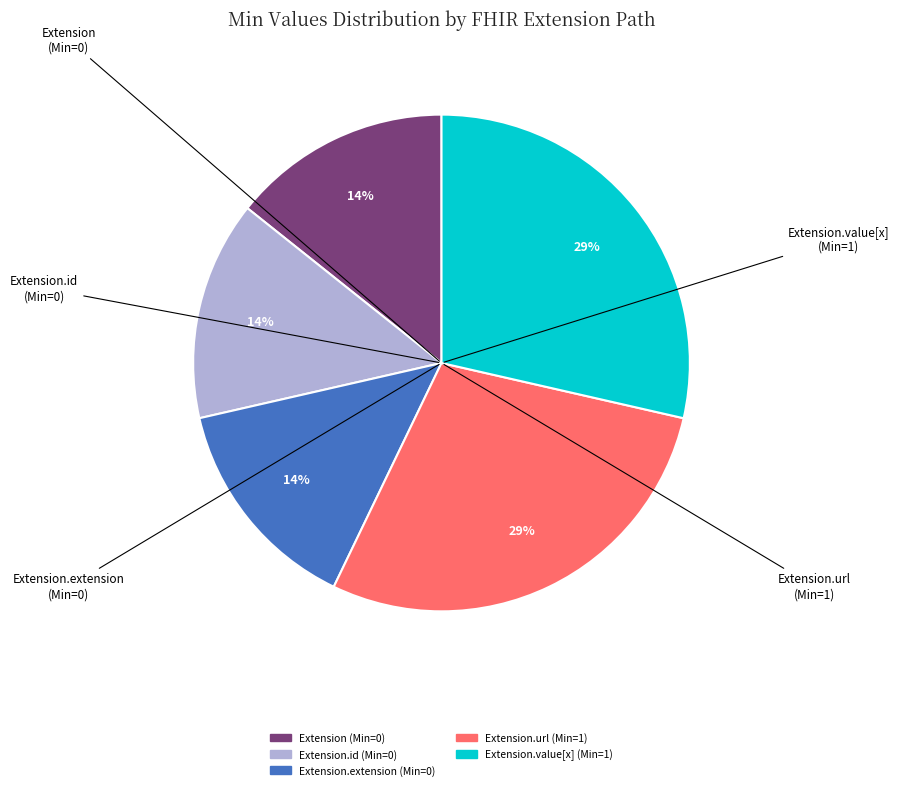

Does any single category account for the majority?

No